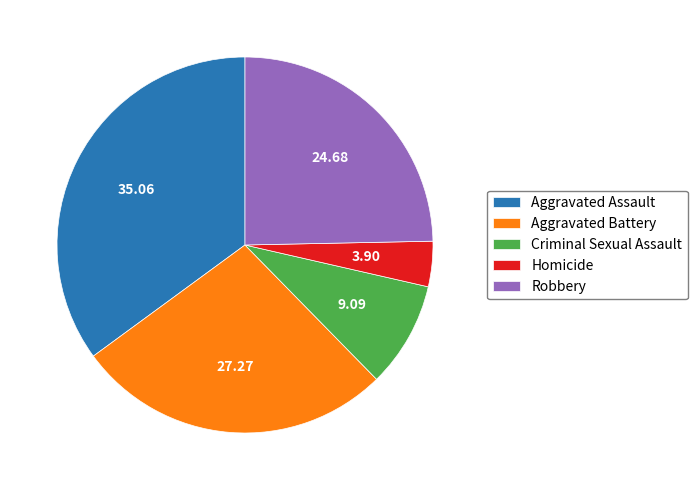

Does Criminal Sexual Assault represent more than half of the total?

No